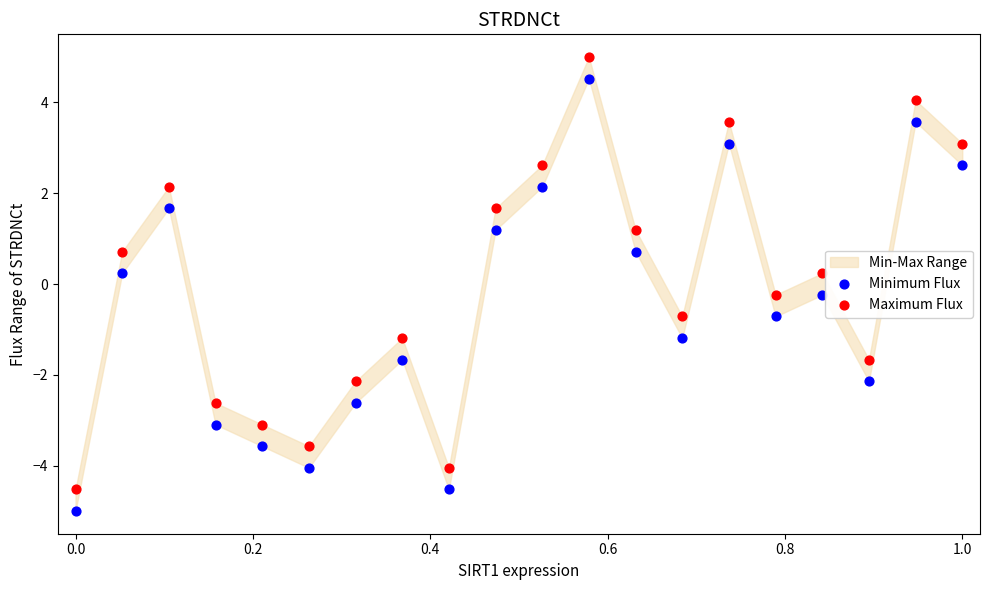

Which series reaches the maximum Y coordinate?

Maximum Flux